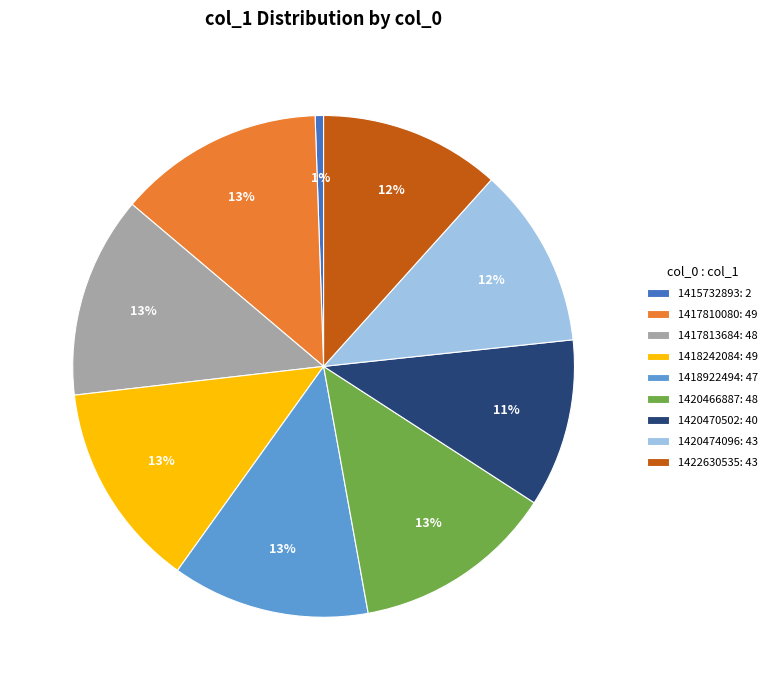

Which slice is the smallest?

1415732893: 2